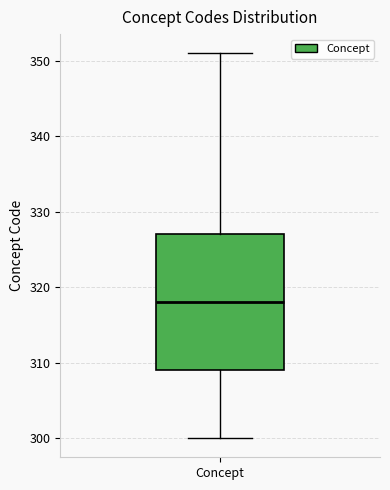

Read this box plot against the y-axis: the position of the median line, the range covered by the box, and the ends of both whiskers. The values are not printed on the chart, so give them approximately, as read against the axis.

median 318, box 309 to 327, whiskers 300 to 351